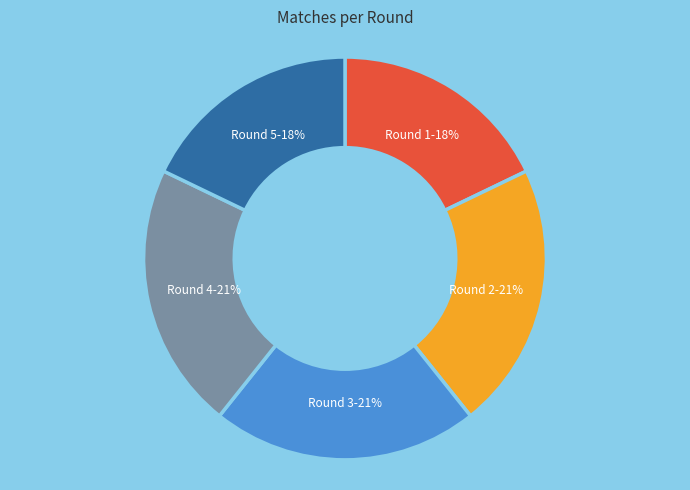

Is there a majority slice in this chart?

No